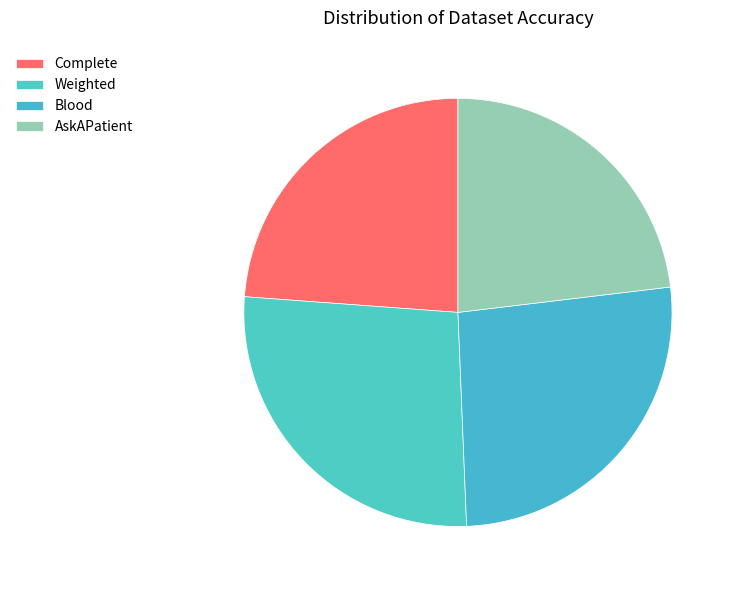

Which slice is the largest?

Weighted